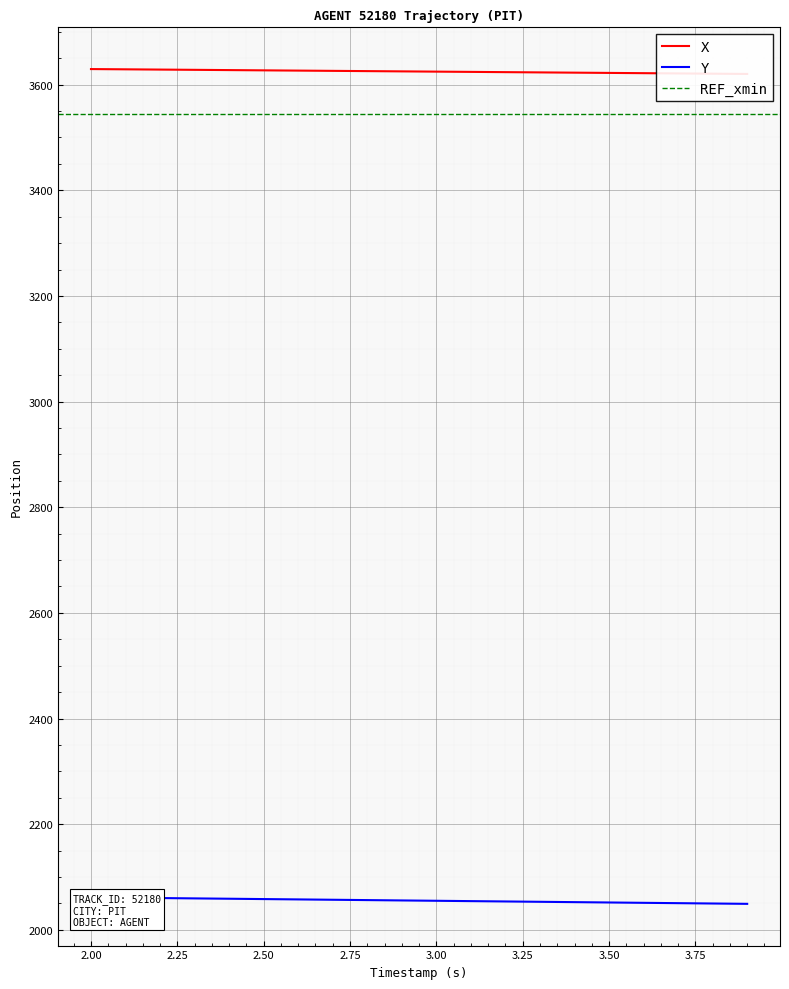

True or false: Y and X cross at least once.

False